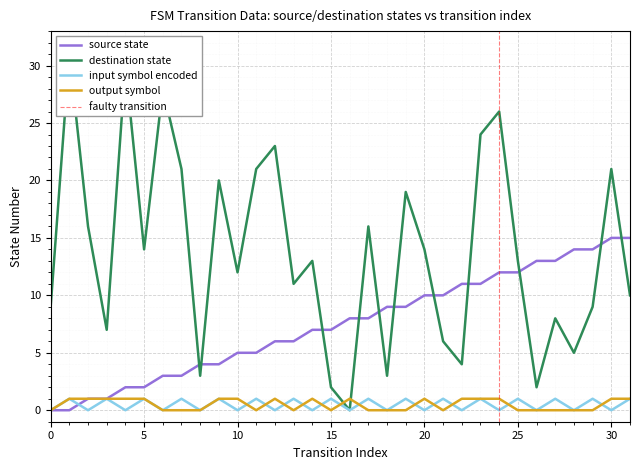

How many times do destination_state and output_symbol cross each other?

2